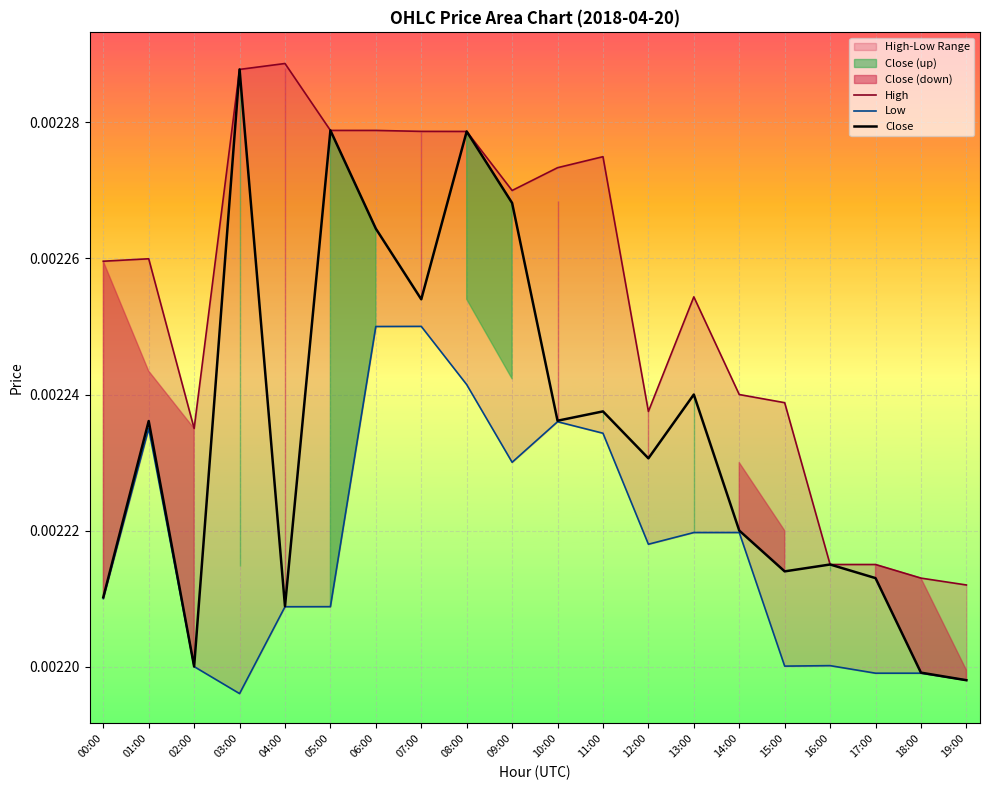

The Low series shows 0.0 at 09:00. True or false?

True